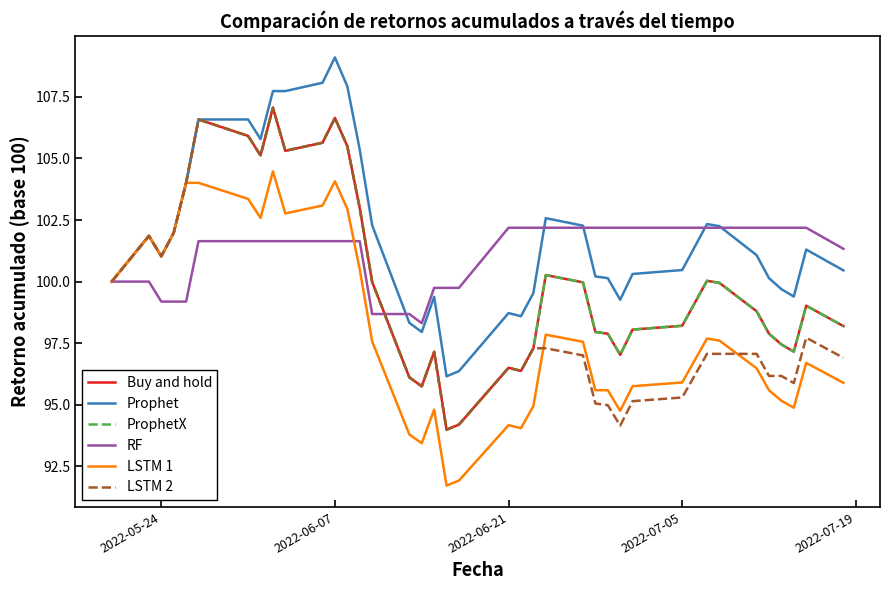

What is the difference between the second highest and second lowest values in the LSTM 2 series?

12.5